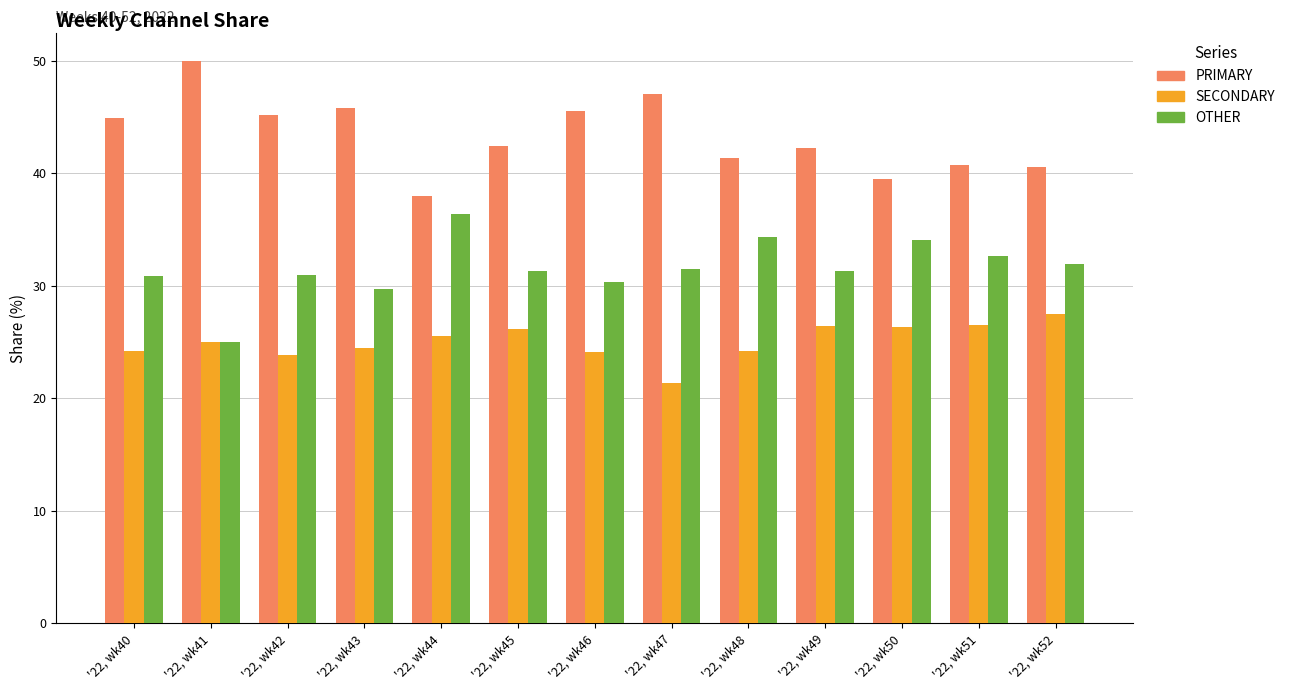

Rank the categories by OTHER value from highest to lowest.

'22, wk44, '22, wk48, '22, wk50, '22, wk51, '22, wk52, '22, wk47, '22, wk45, '22, wk49, '22, wk42, '22, wk40, '22, wk46, '22, wk43, '22, wk41